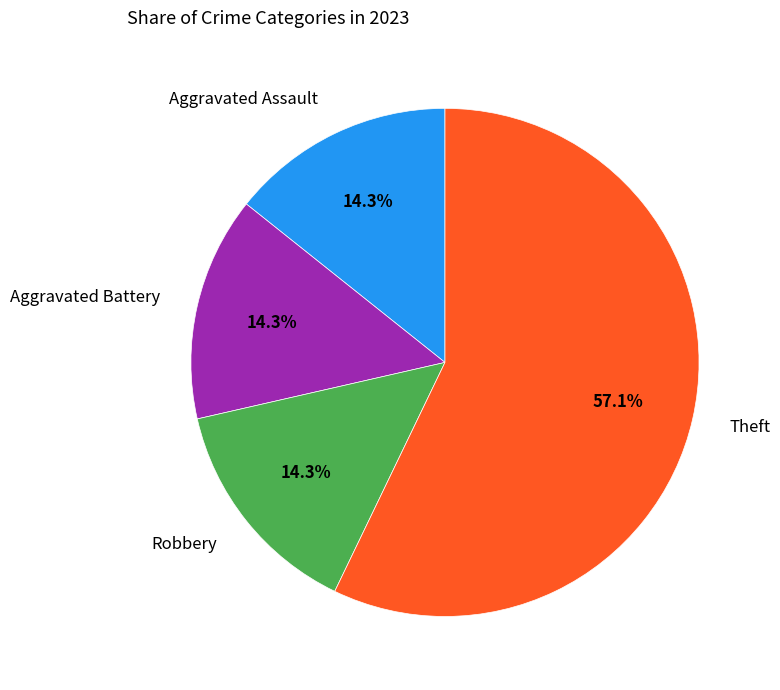

True or false: Aggravated Assault accounts for 14% of the total.

True